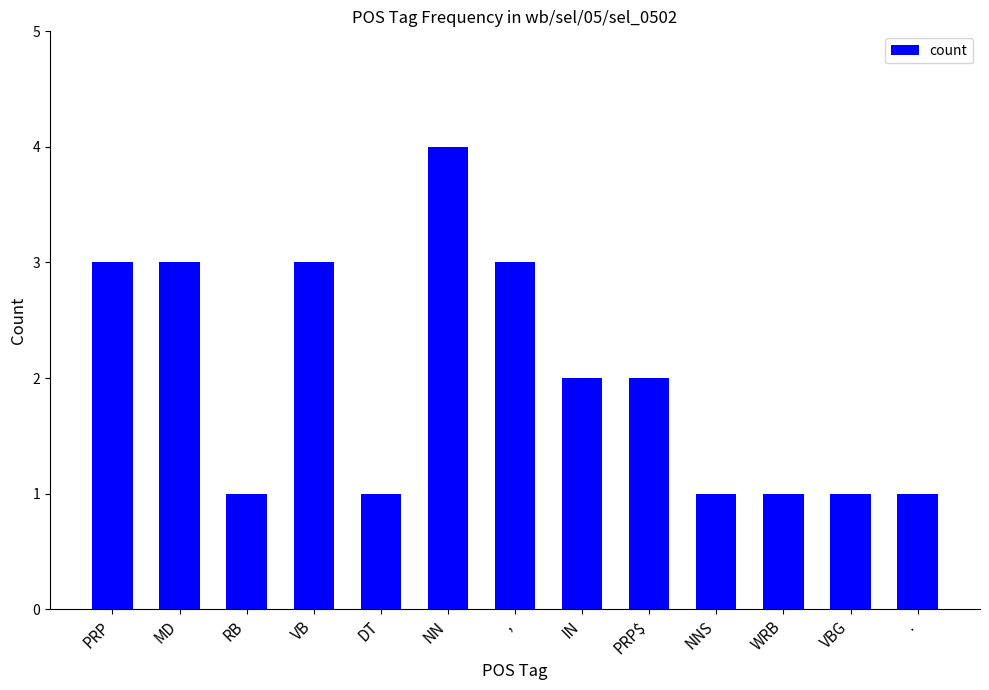

What is the sum of all values?

26